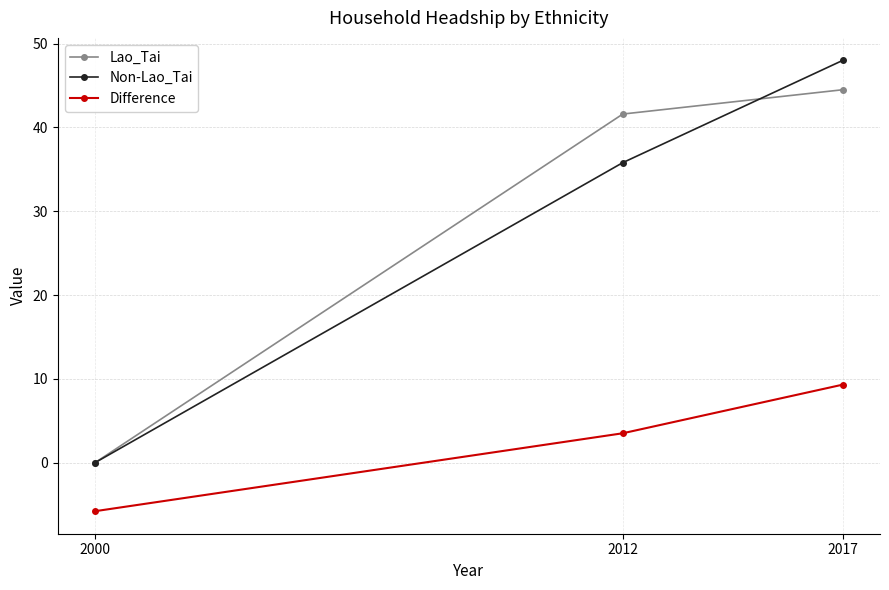

What is the average value of the Difference series?

2.3